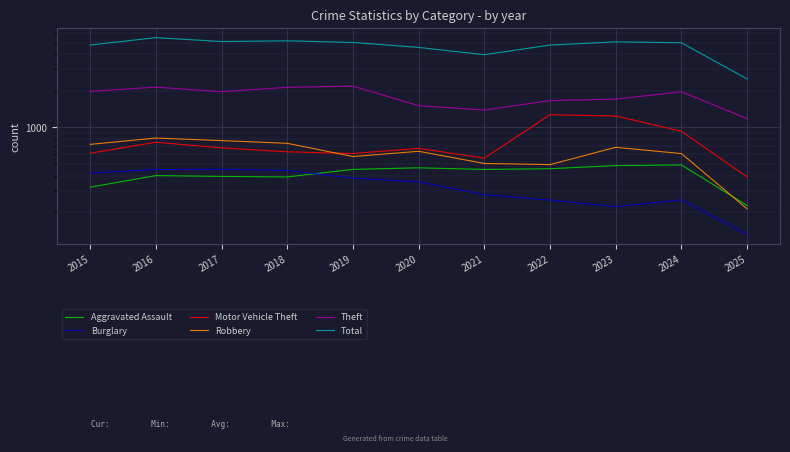

What is the total value across all series at 2023?

9414